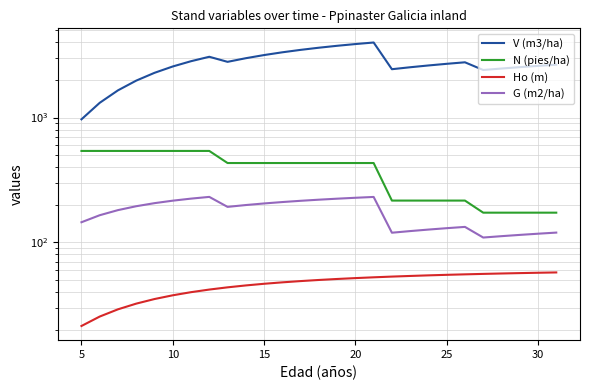

What is the highest value of the Ho (m) series?

57.4